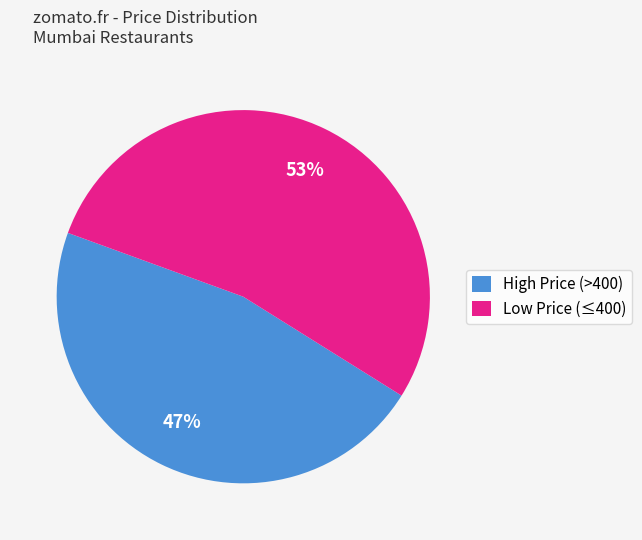

To the nearest percent, what portion does High Price (>400) represent?

47%